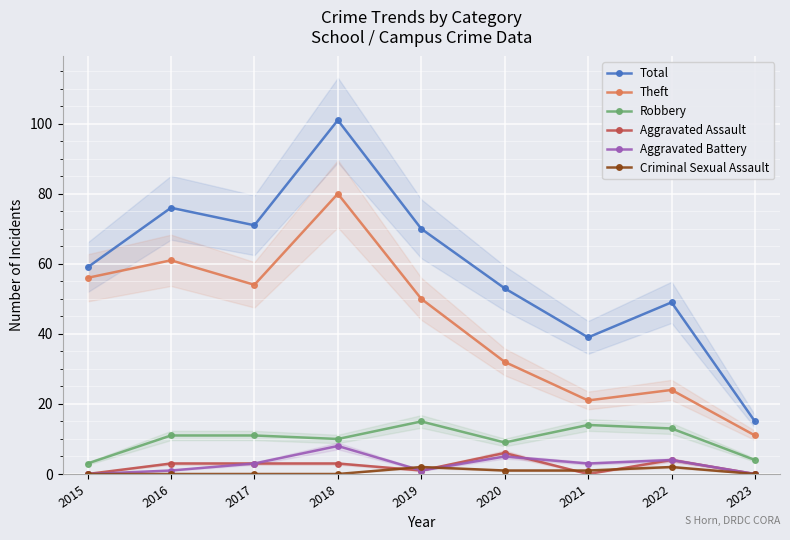

What are all the series names shown in the legend?

Total, Theft, Robbery, Aggravated Assault, Aggravated Battery, Criminal Sexual Assault